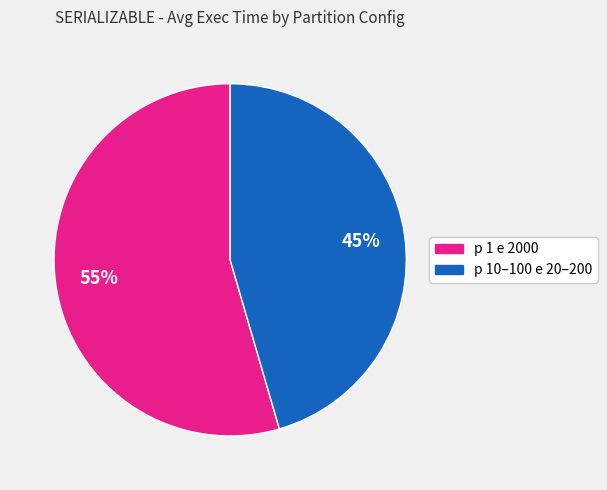

Does any single category account for the majority?

Yes